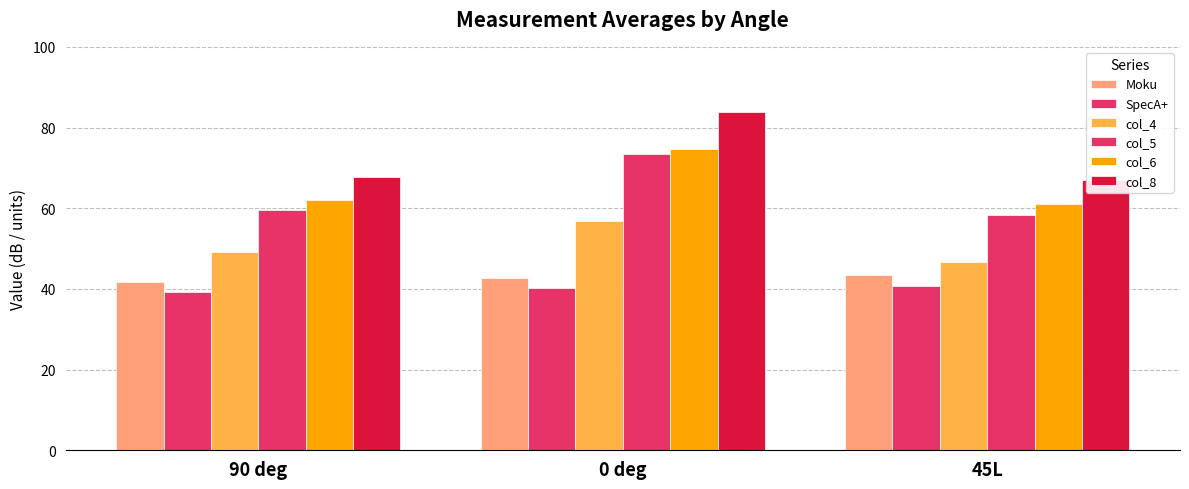

At which category is the sum across all series the highest?

0 deg